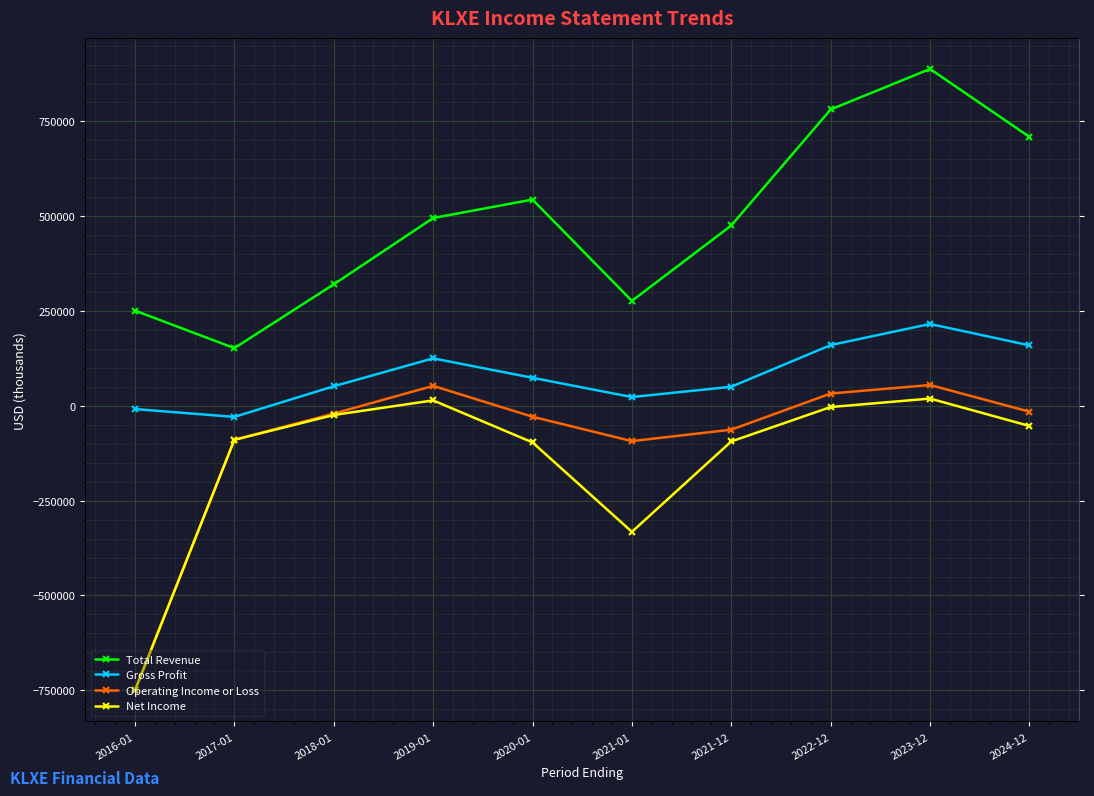

How many interior local peaks does the Net Income series have?

2